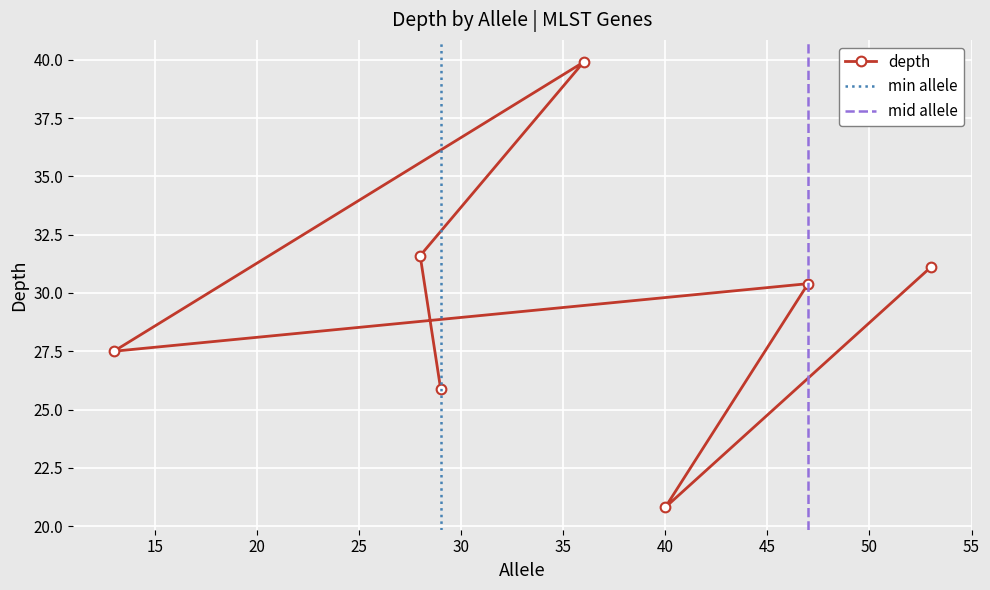

Count the number of data series in this chart.

1